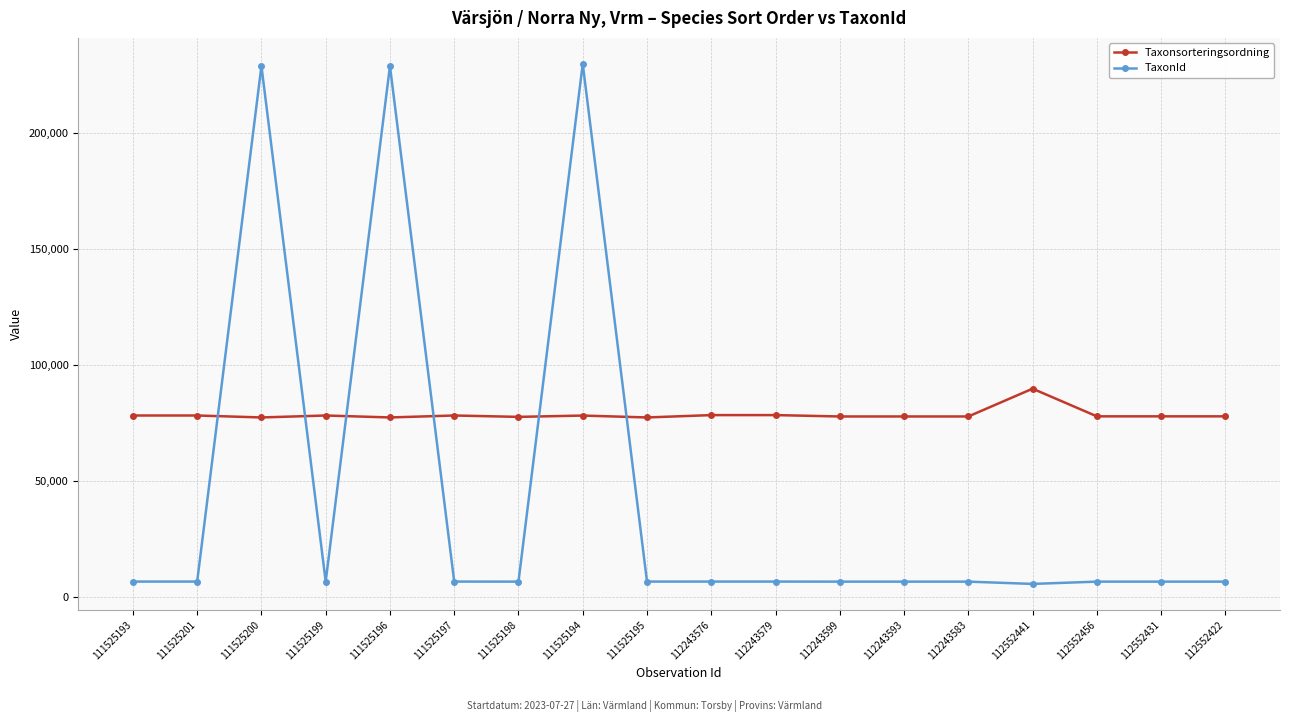

What is the label of the 1st point from the right?

112552422